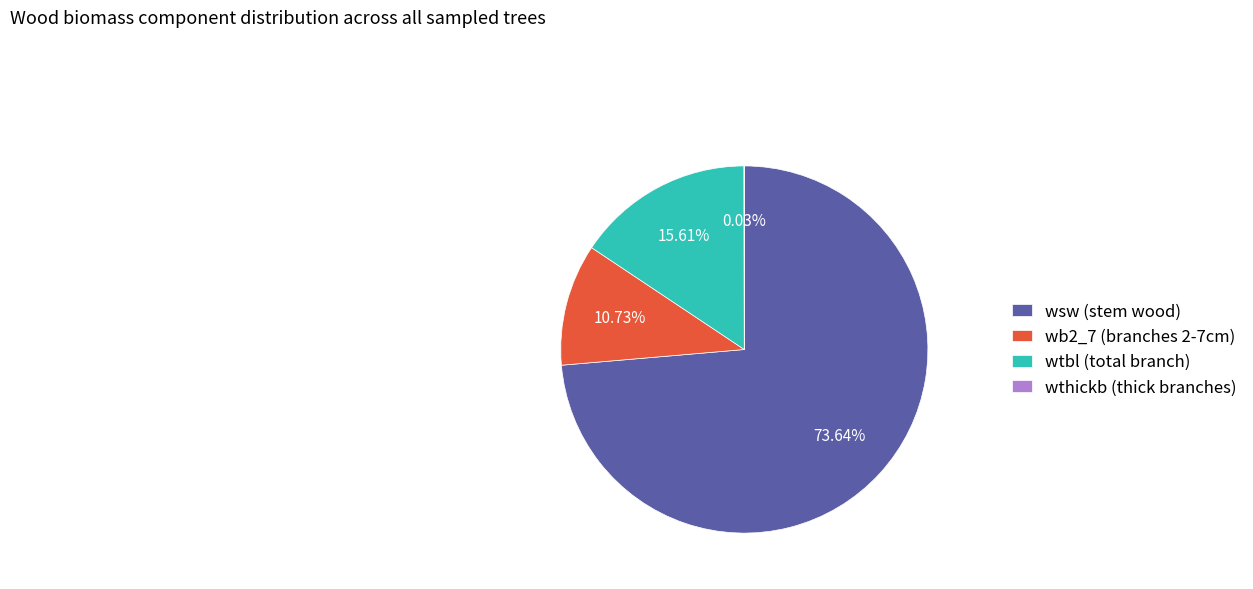

Is there a majority slice in this chart?

Yes